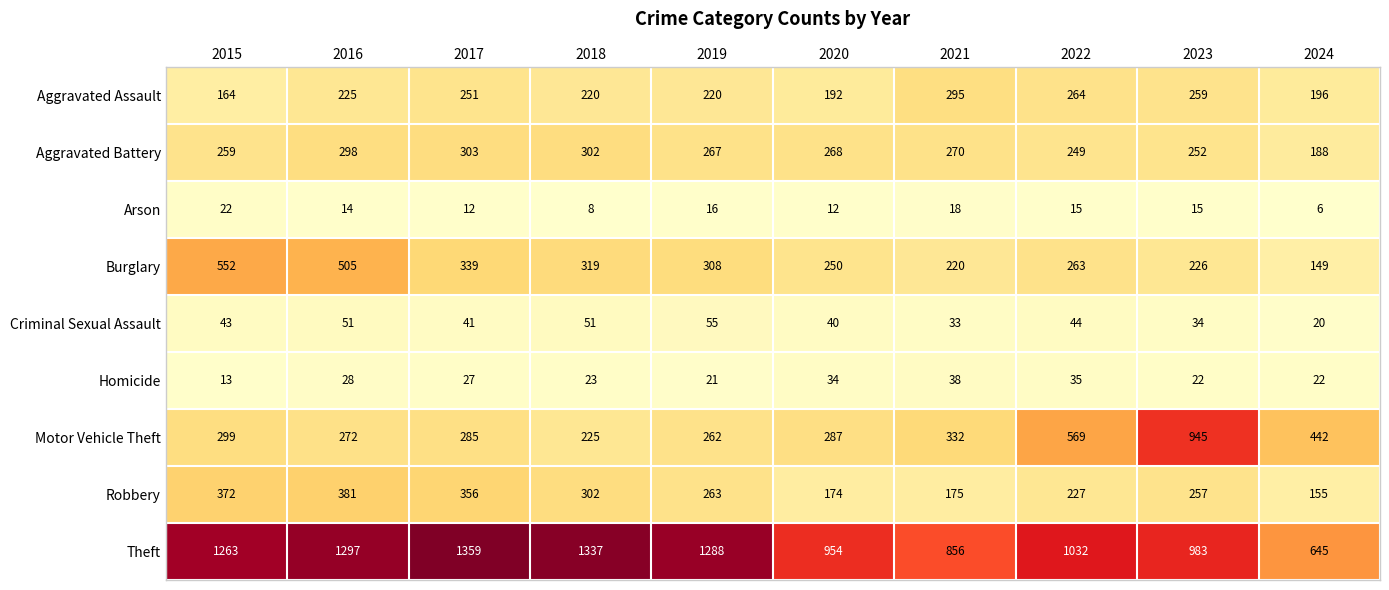

Count the number of data series in this chart.

9